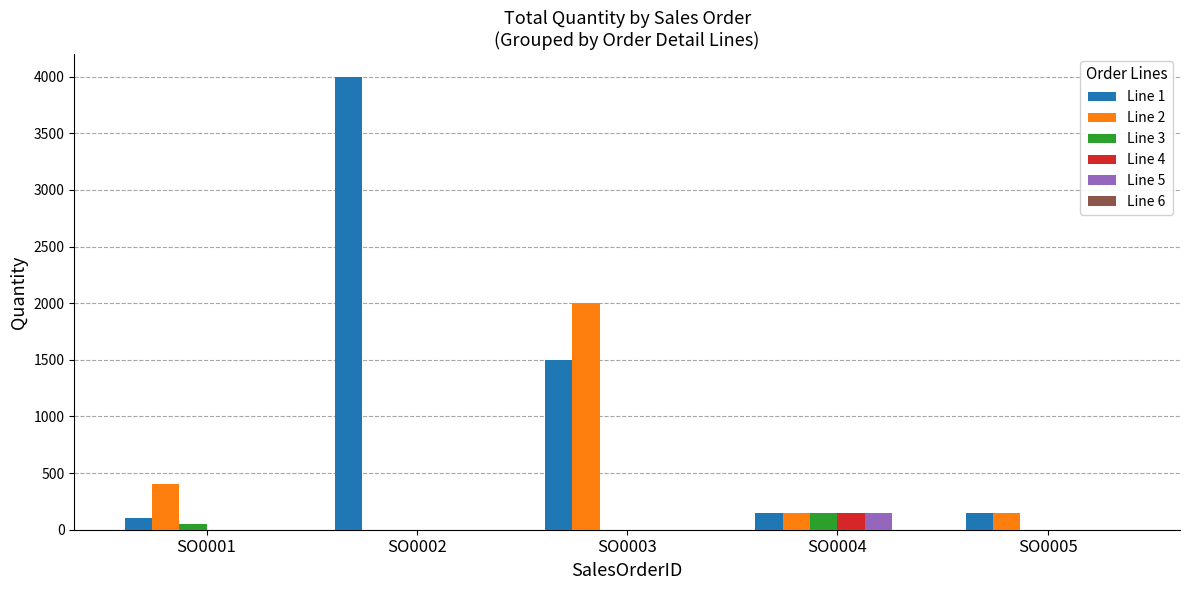

The value of Line 1 at SO0001 is 100. True or false?

True